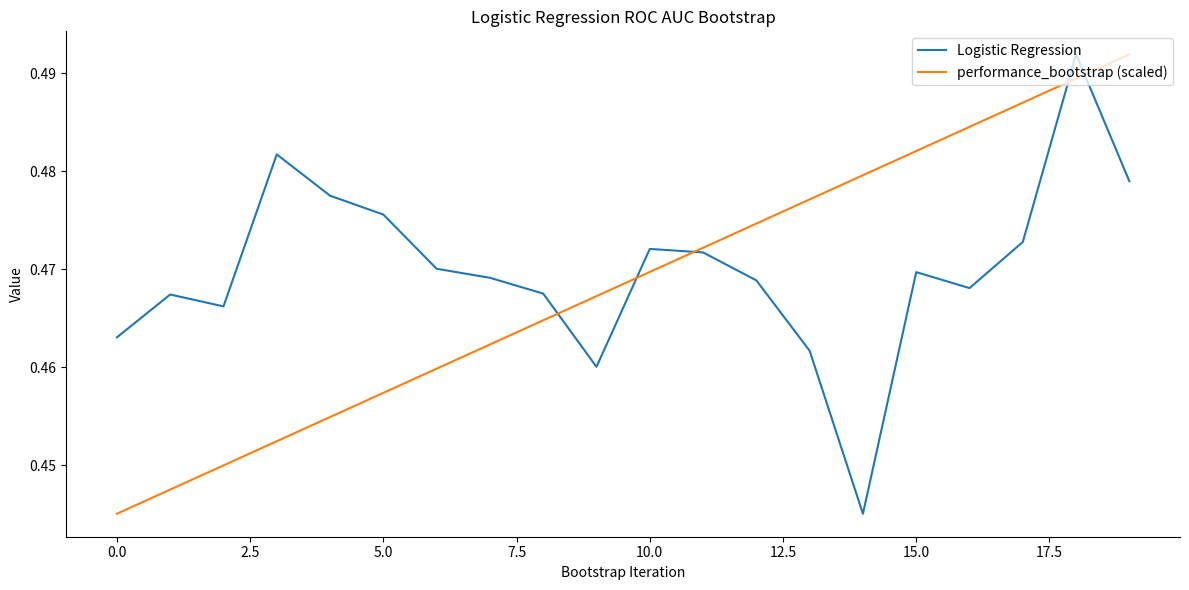

Does the chart have visible grid lines?

No